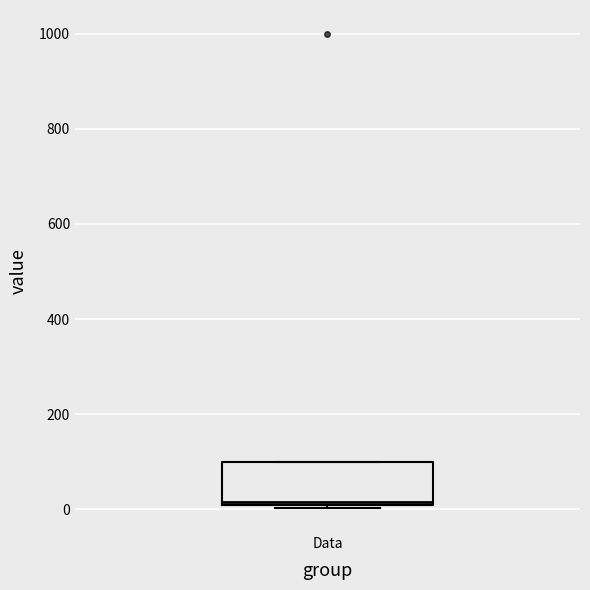

Read this box plot against the y-axis: the position of the median line, the range covered by the box, and the ends of both whiskers. The values are not printed on the chart, so give them approximately, as read against the axis.

median 20, box 0 to 100, whiskers 0 to 100